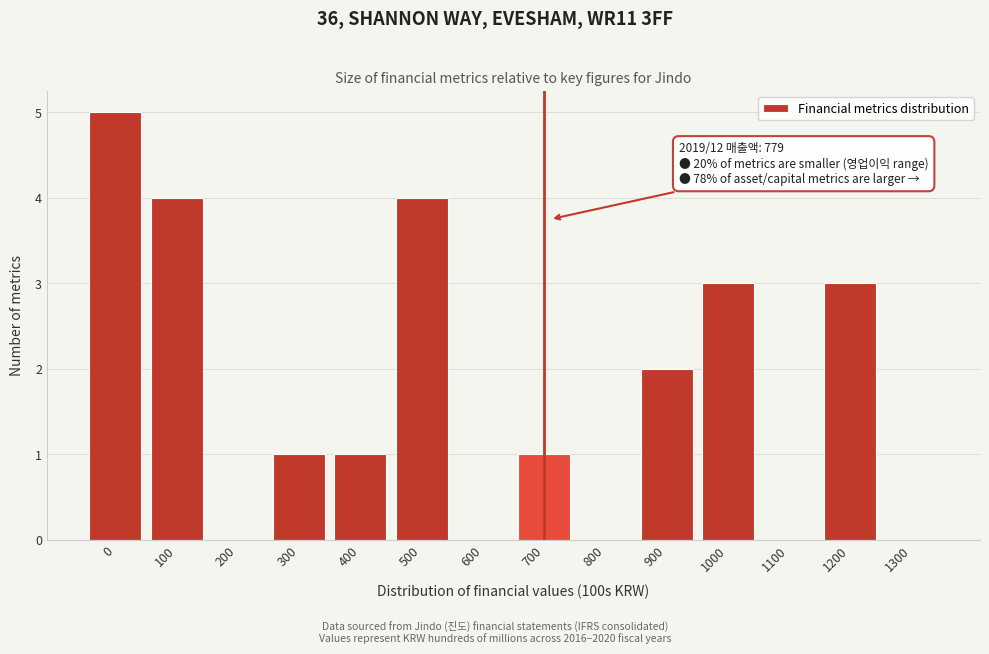

Reading right to left, what are all the values shown in this chart?

1300=0	1200=3	1100=0	1000=3	900=2	800=0	700=1	600=0	500=4	400=1	300=1	200=0	100=4	0=5